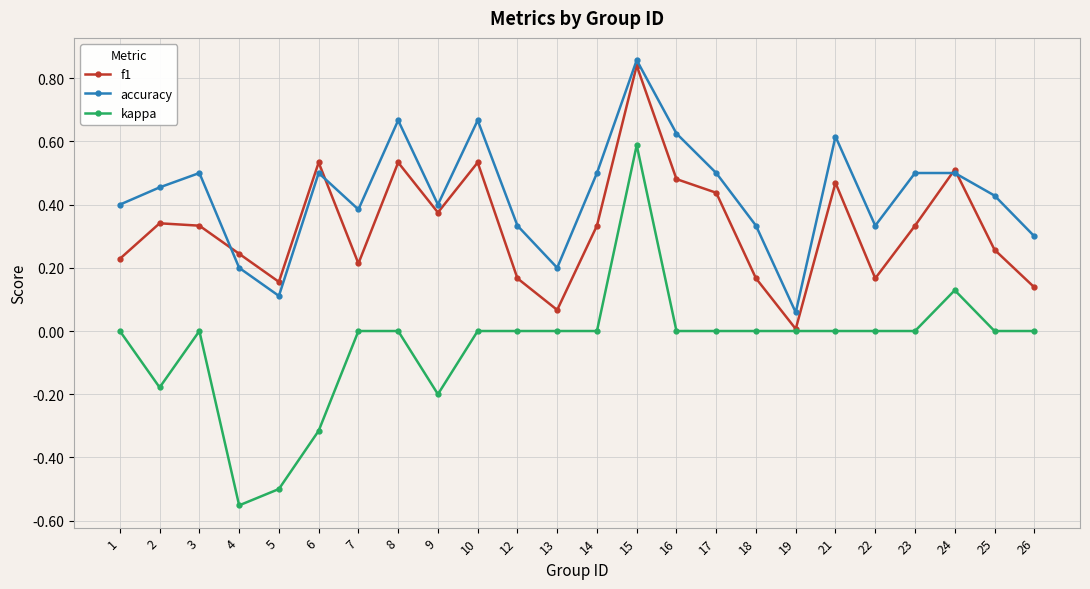

True or false: f1 has a value of 0.4 at 17.

True